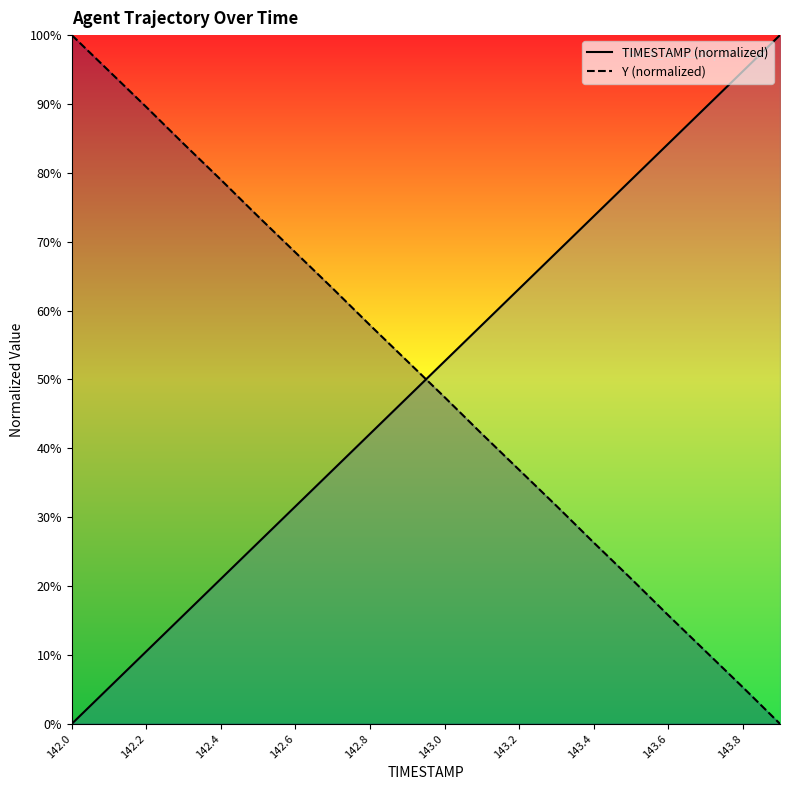

True or false: TIMESTAMP has more than 1 points higher than both neighbors.

False